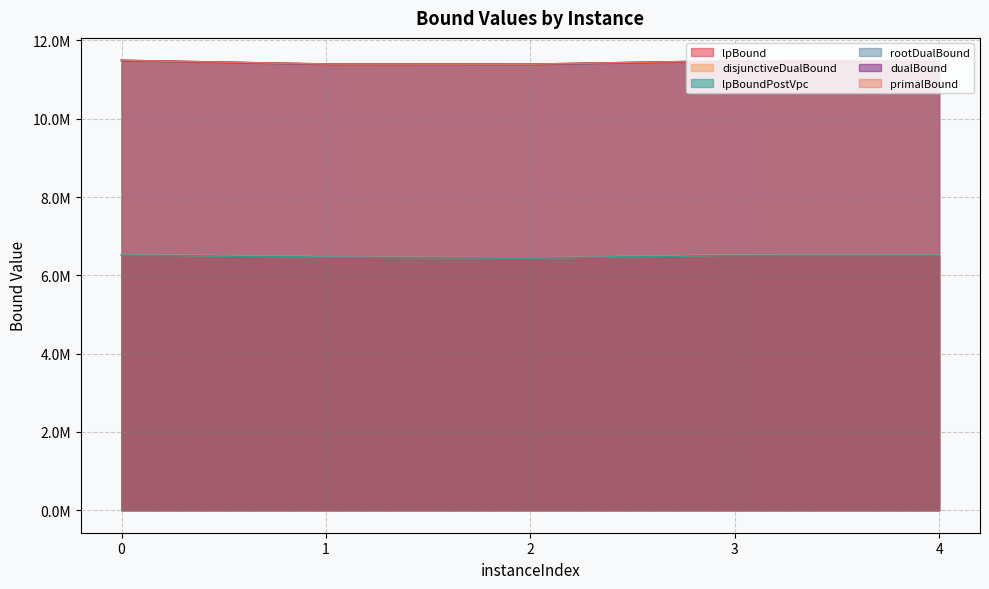

What is the value of the primalBound point at the 3rd from the left?

11393140.2